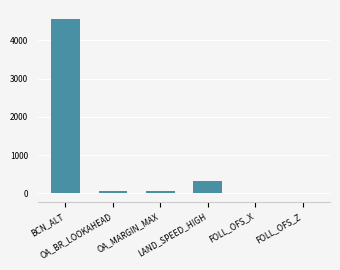

The value at FOLL_OFS_Z is 10.6. True or false?

True